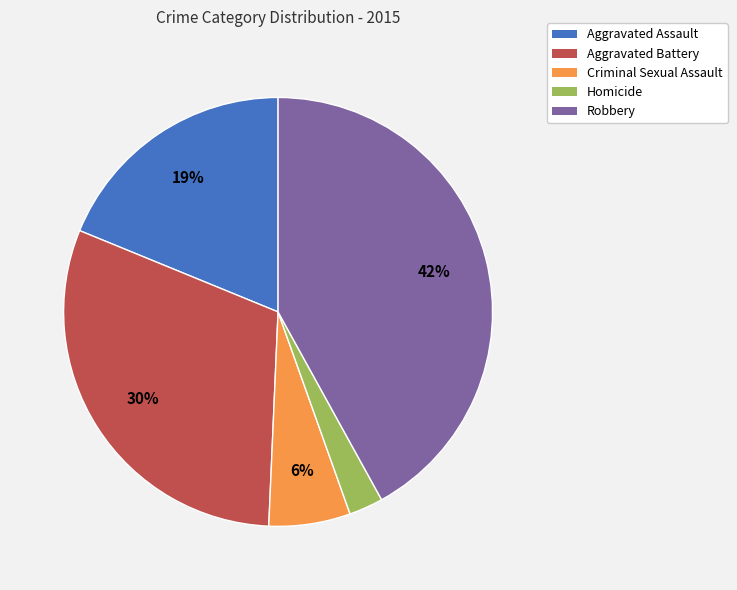

Rank the categories by value from highest to lowest.

Robbery, Aggravated Battery, Aggravated Assault, Criminal Sexual Assault, Homicide